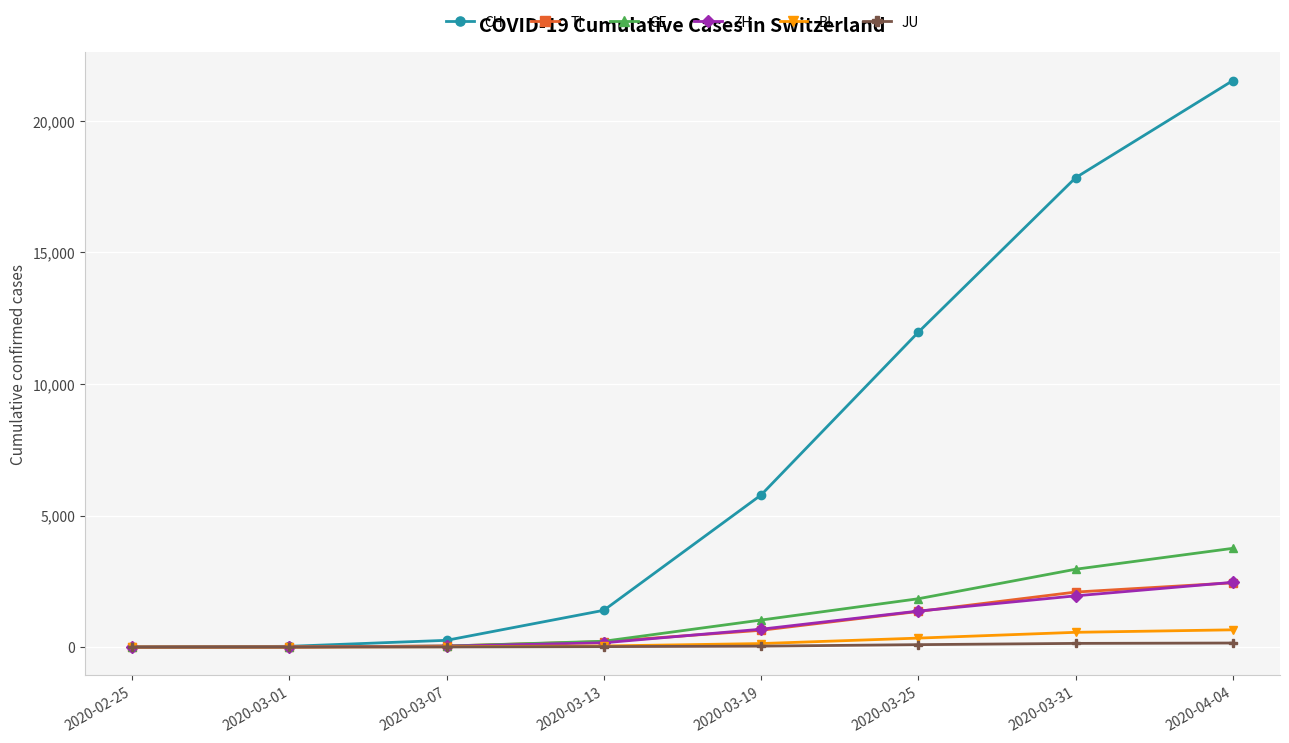

What is the label of the 6th point from the right?

2020-03-07